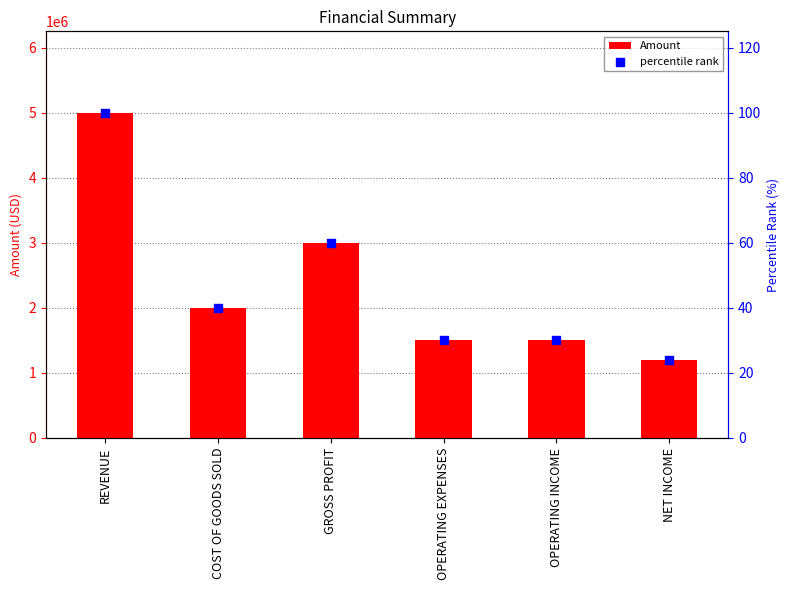

What is the total value across all series at OPERATING EXPENSES?

1500030